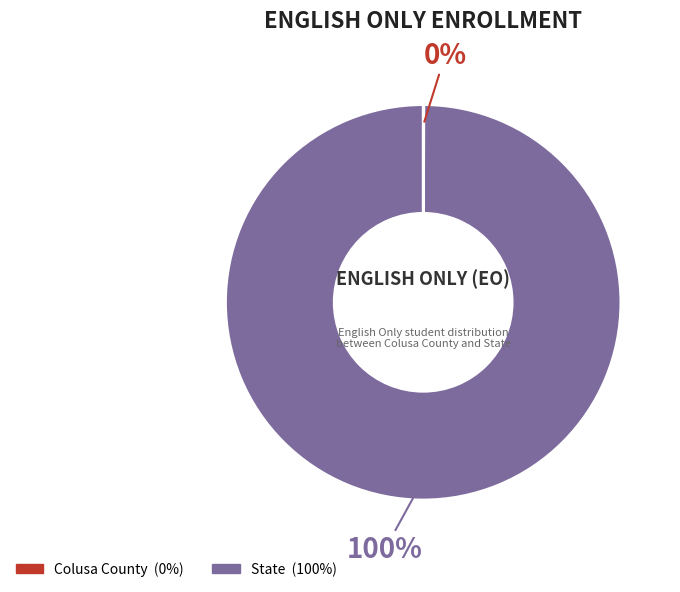

To the nearest percent, what portion does State represent?

100%